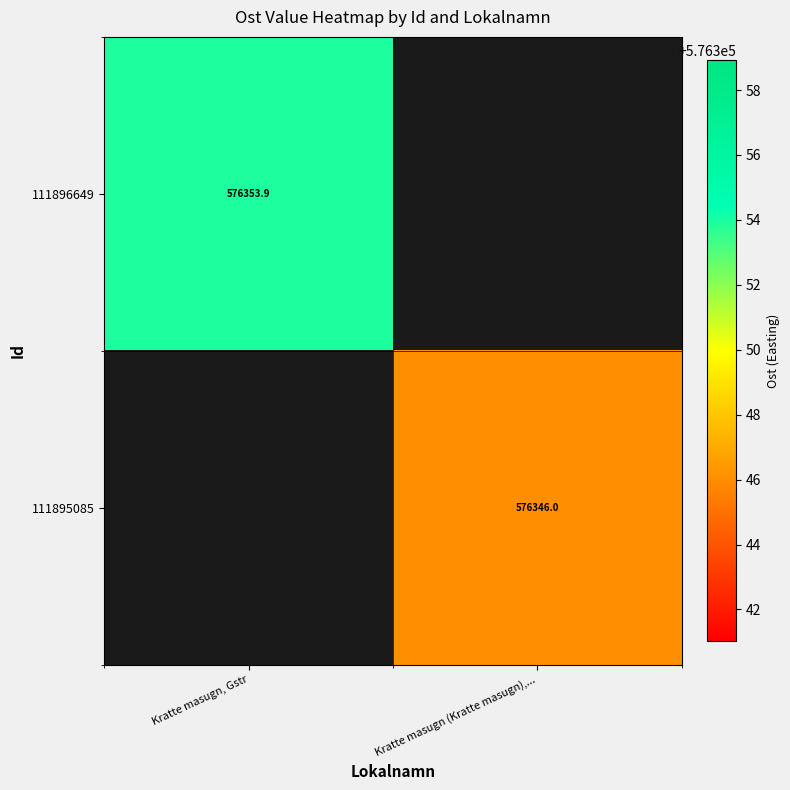

Is the value of 111895085 at Kratte masugn (Kratte masugn),... greater than the value of 111896649 at Kratte masugn, Gstr?

No